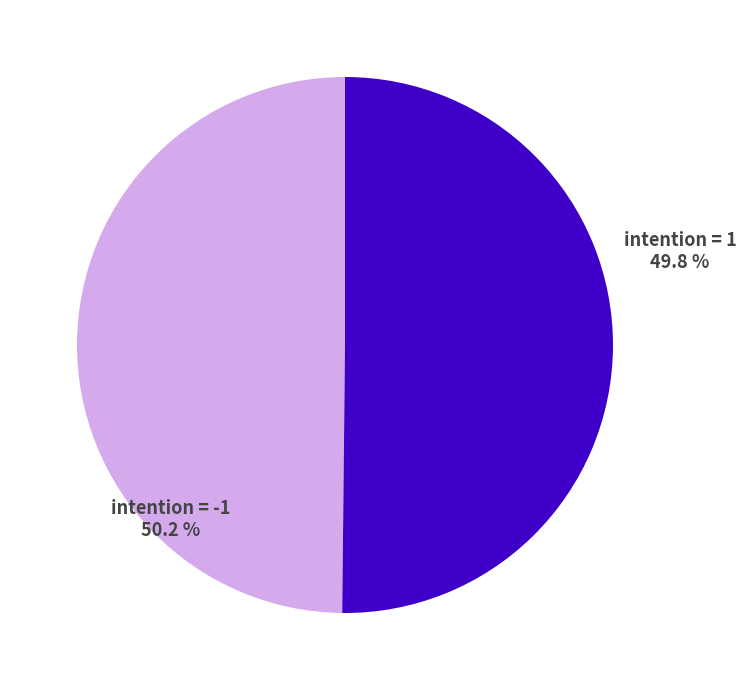

How many slices are in this pie chart?

2